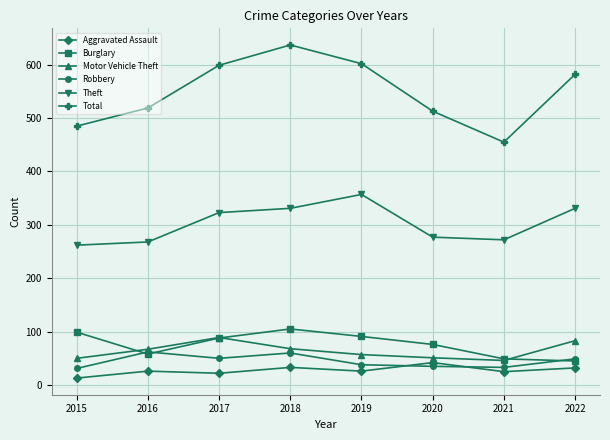

Where is the first local minimum for Burglary?

2016